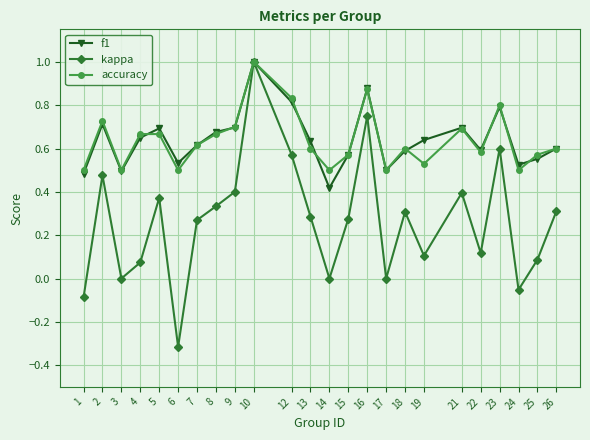

Is it true that kappa equals 0.2 at 12?

False